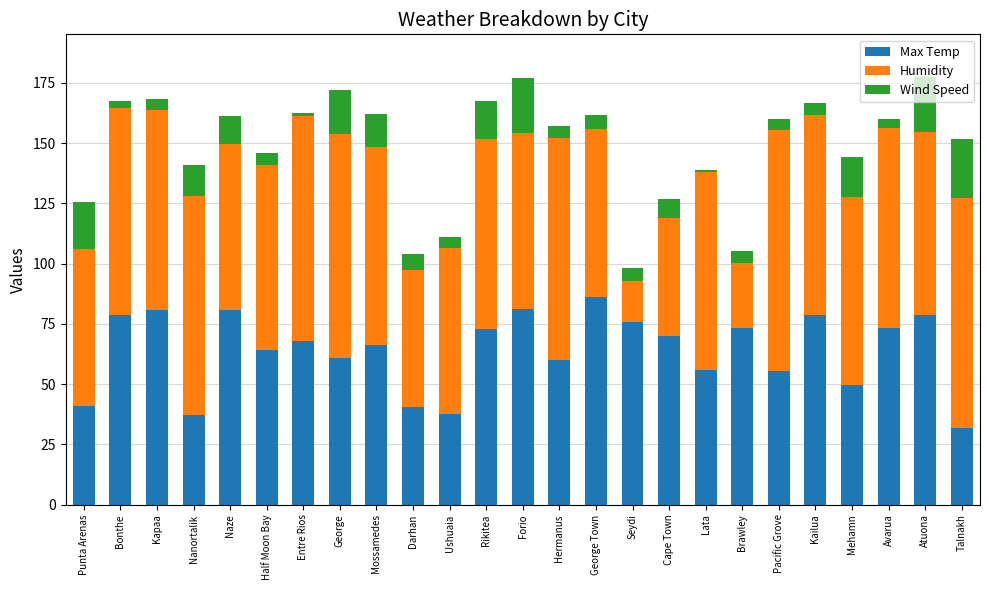

The Max Temp series shows 20.7 at Atuona. True or false?

False